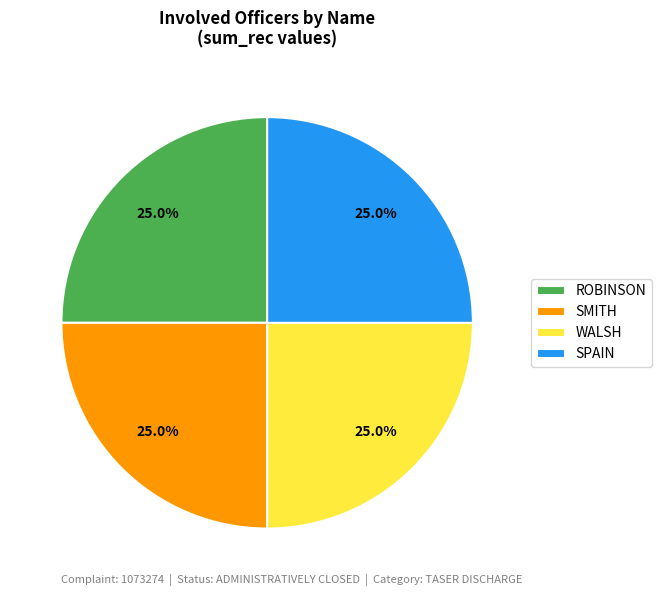

What percentage do WALSH and SPAIN together represent?

50.0%